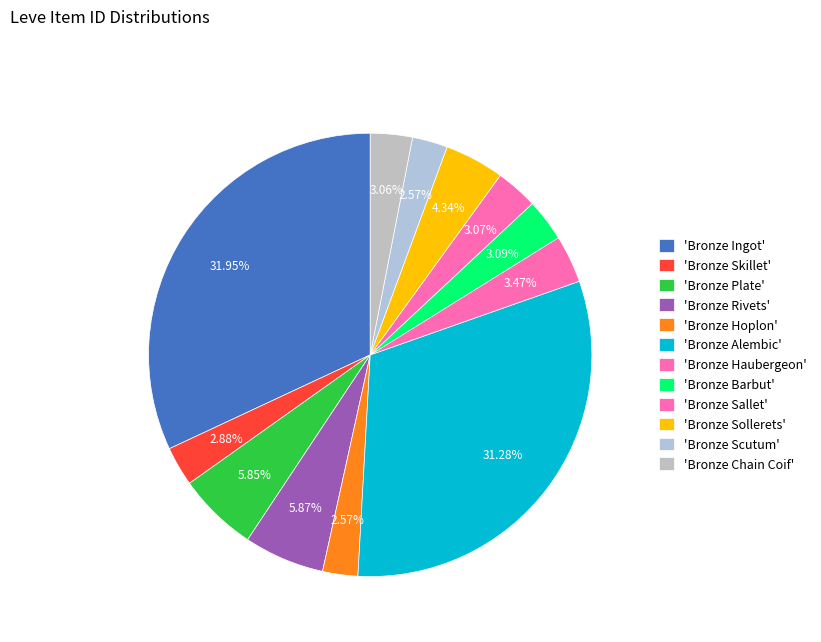

How many slices are in this pie chart?

12